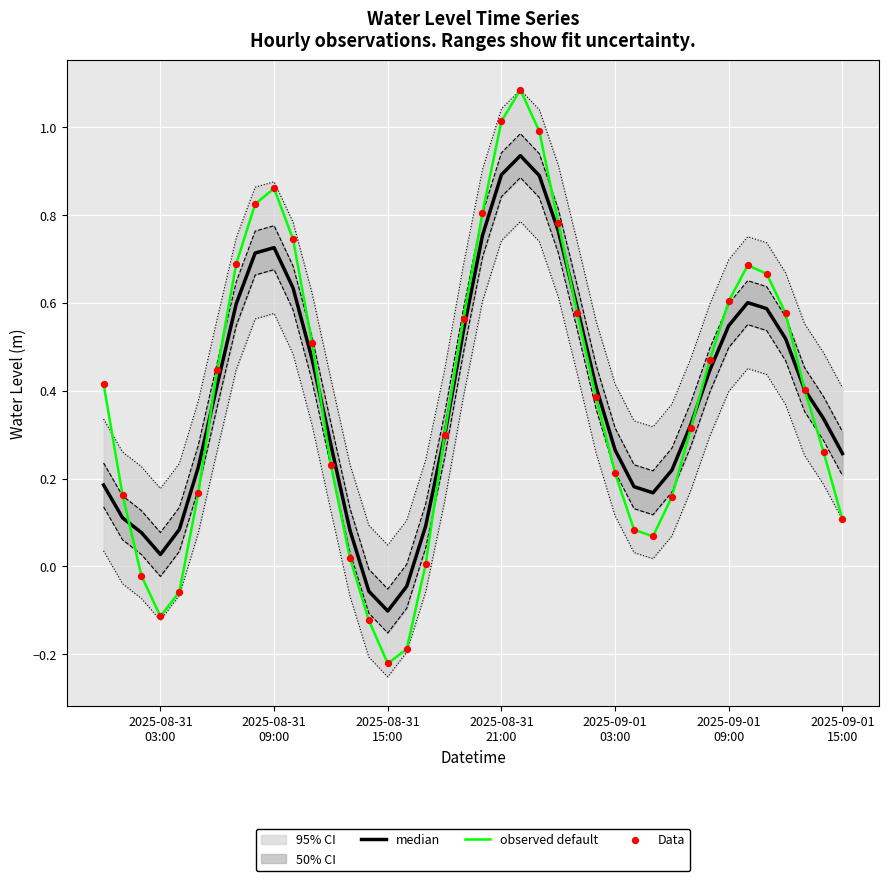

Is the value of Data at 18 greater than the value of median at 27?

Yes